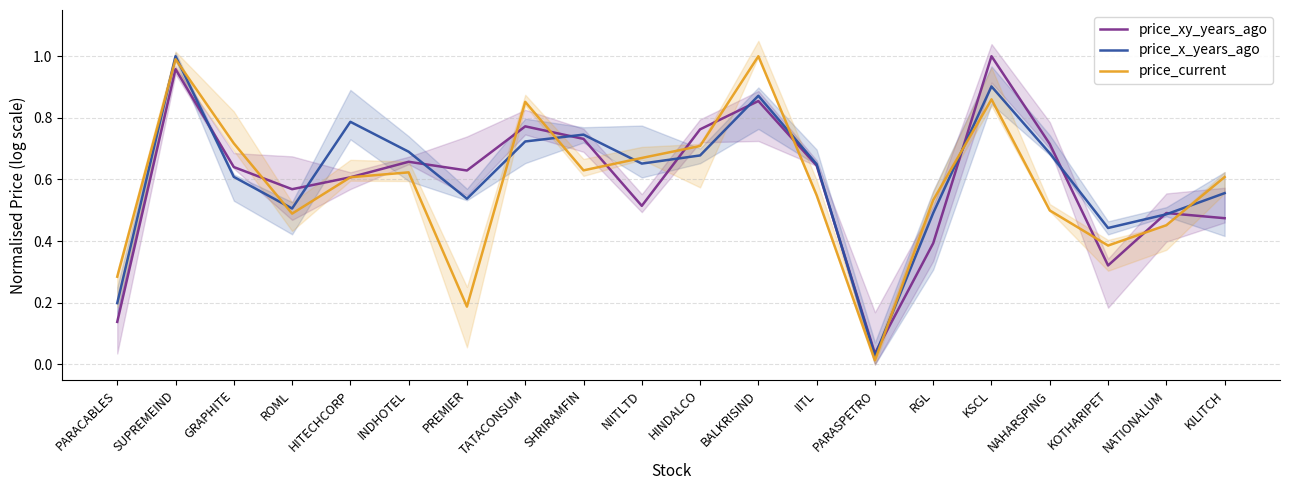

Which category has the highest value across all series?

KSCL